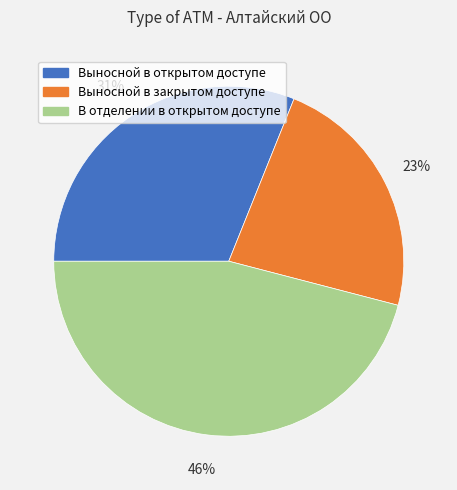

Between Выносной в открытом доступе and Выносной в закрытом доступе, which is larger?

Выносной в открытом доступе